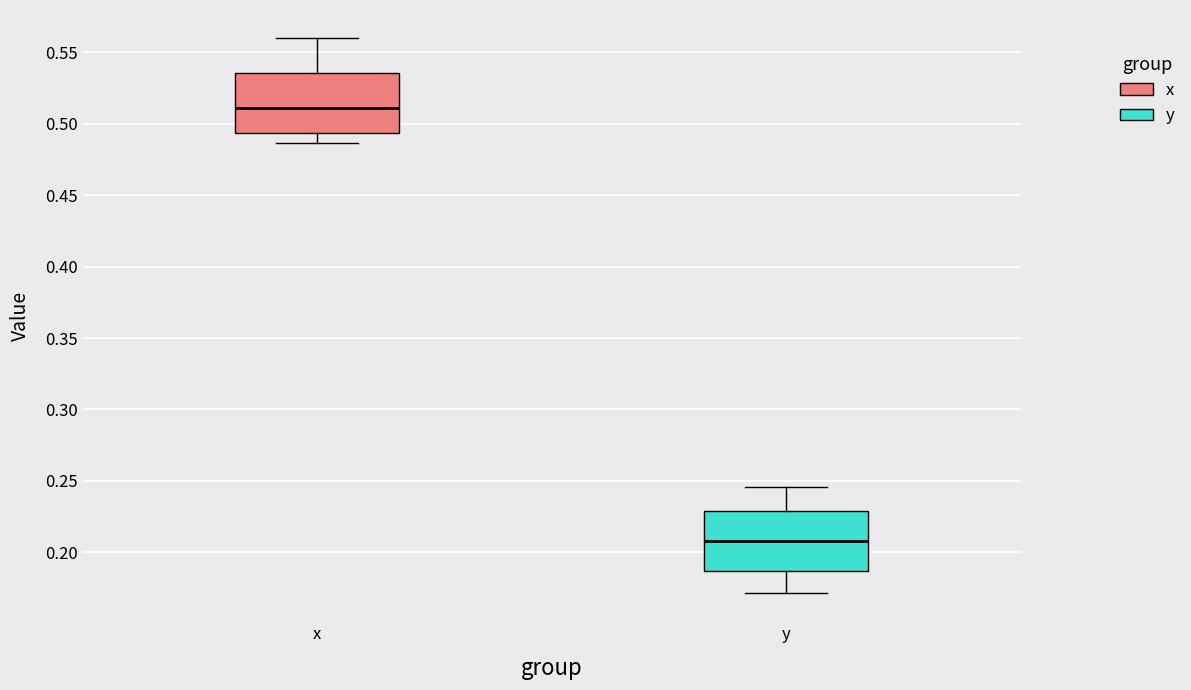

Reading left to right, transcribe this box plot: for each box, give where its median line is, the range the box spans, and where its two whiskers end, as read against the y-axis. The values are not printed on the chart, so give them approximately, as read against the axis.

x: median 0.510, box 0.495 to 0.535, whiskers 0.485 to 0.560
y: median 0.210, box 0.185 to 0.230, whiskers 0.170 to 0.245